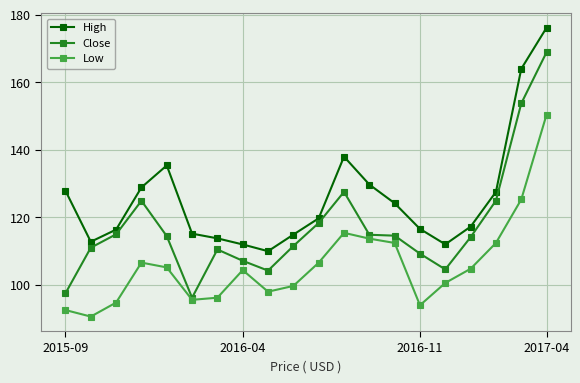

What are all the series names shown in the legend?

High, Close, Low